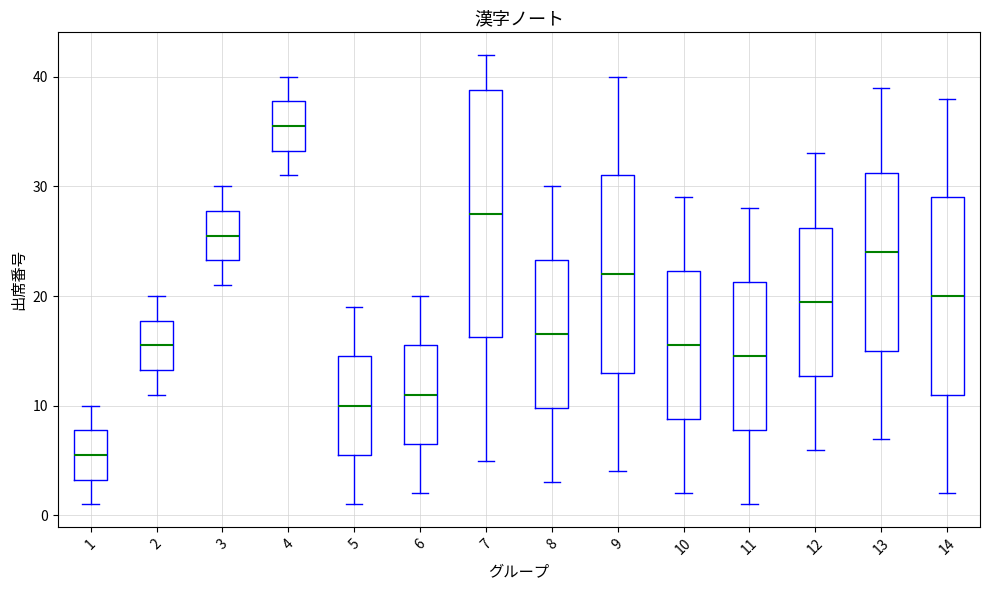

Which box has the lowest median line?

1